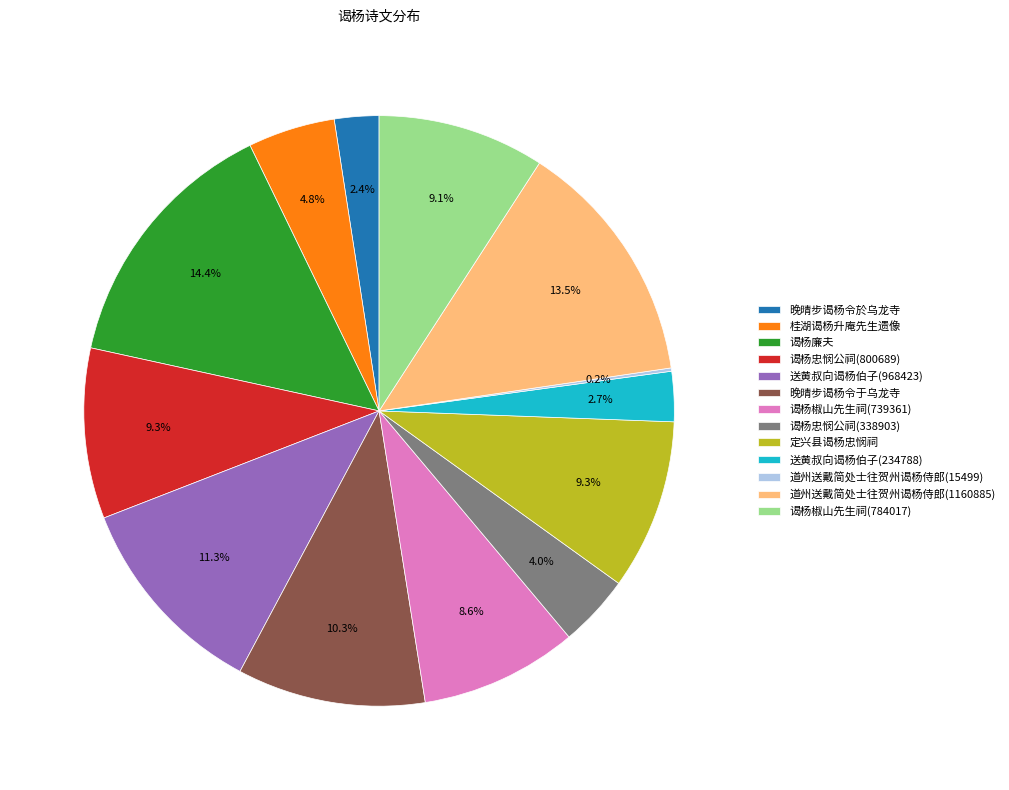

Is it true that 桂湖谒杨升庵先生遗像 is 18% of the pie?

False